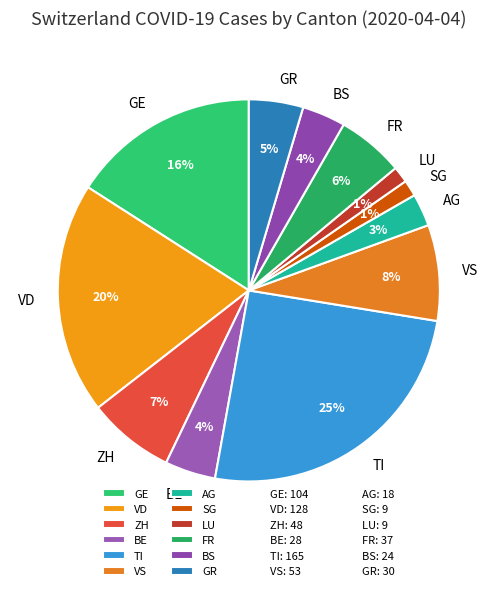

To the nearest percent, what is the difference between the GR and VD slice percentages?

15%